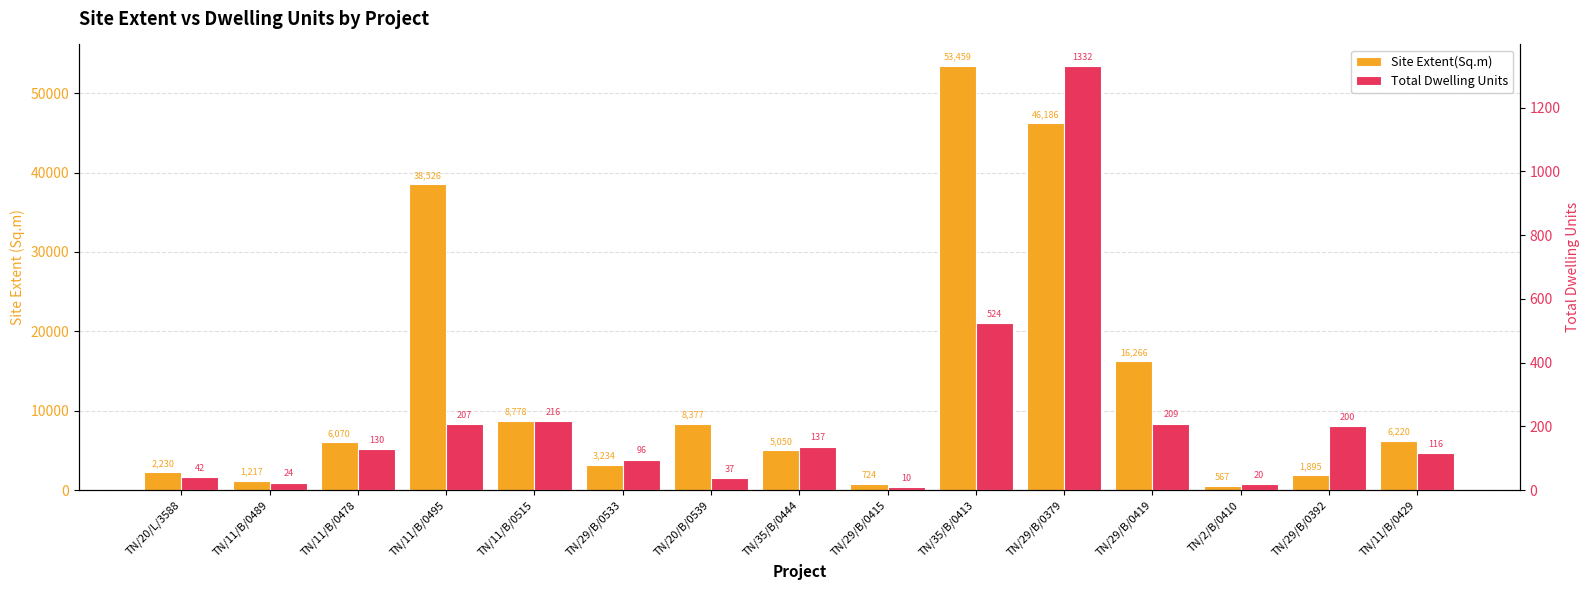

What is the value of the Site Extent(Sq.m) bar at the 2nd from the left?

1217.0